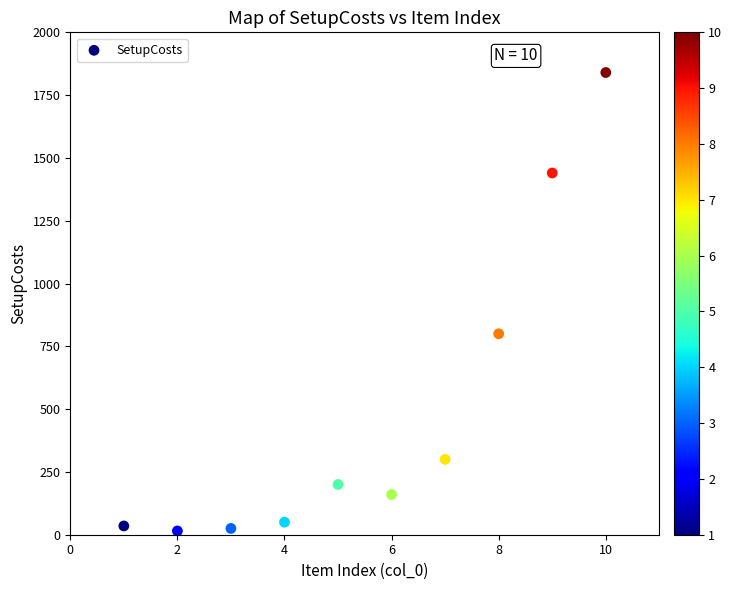

What is the range of X values (max minus min)?

9